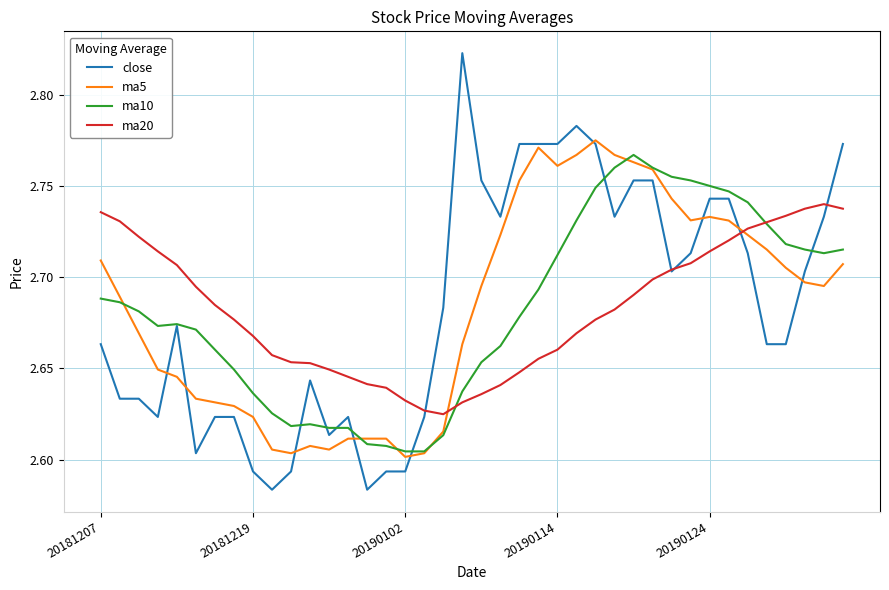

What are all the series names shown in the legend?

close, ma5, ma10, ma20